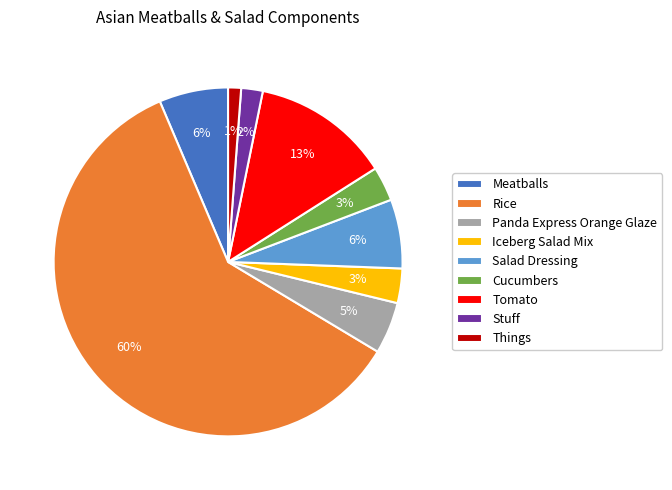

What is the smallest slice in the pie chart?

Things